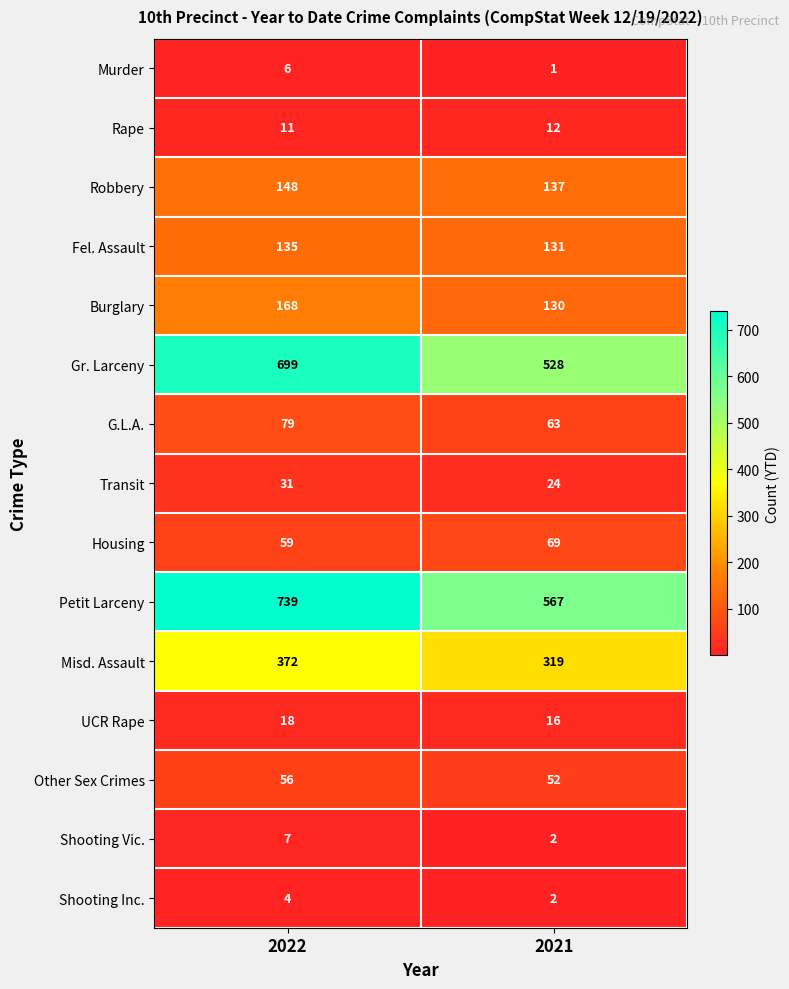

List the series in order of their peak value, lowest first.

Shooting Inc., Murder, Shooting Vic., Rape, UCR Rape, Transit, Other Sex Crimes, Housing, G.L.A., Fel. Assault, Robbery, Burglary, Misd. Assault, Gr. Larceny, Petit Larceny